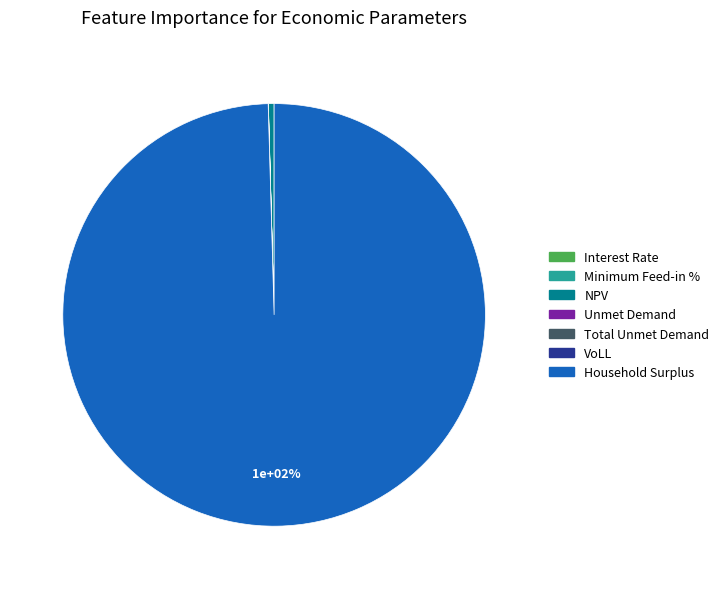

How many slices are in this pie chart?

7